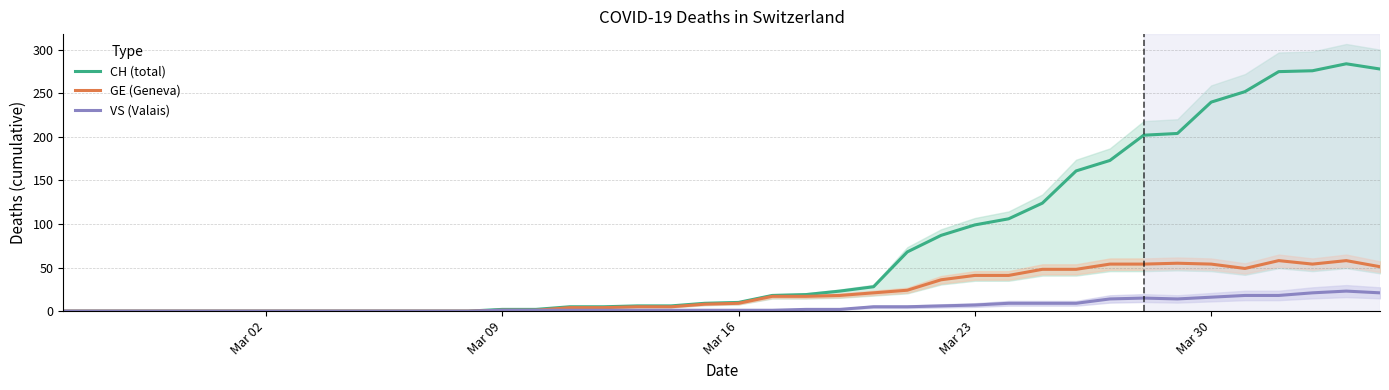

What is the maximum value for CH (total)?

284